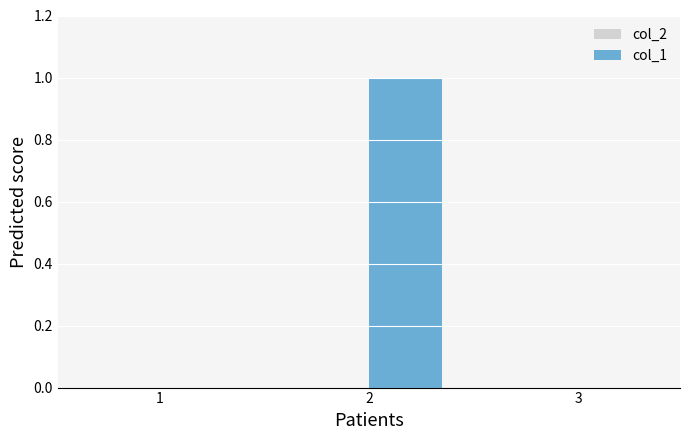

Is it true that the value at 3 is 0?

True